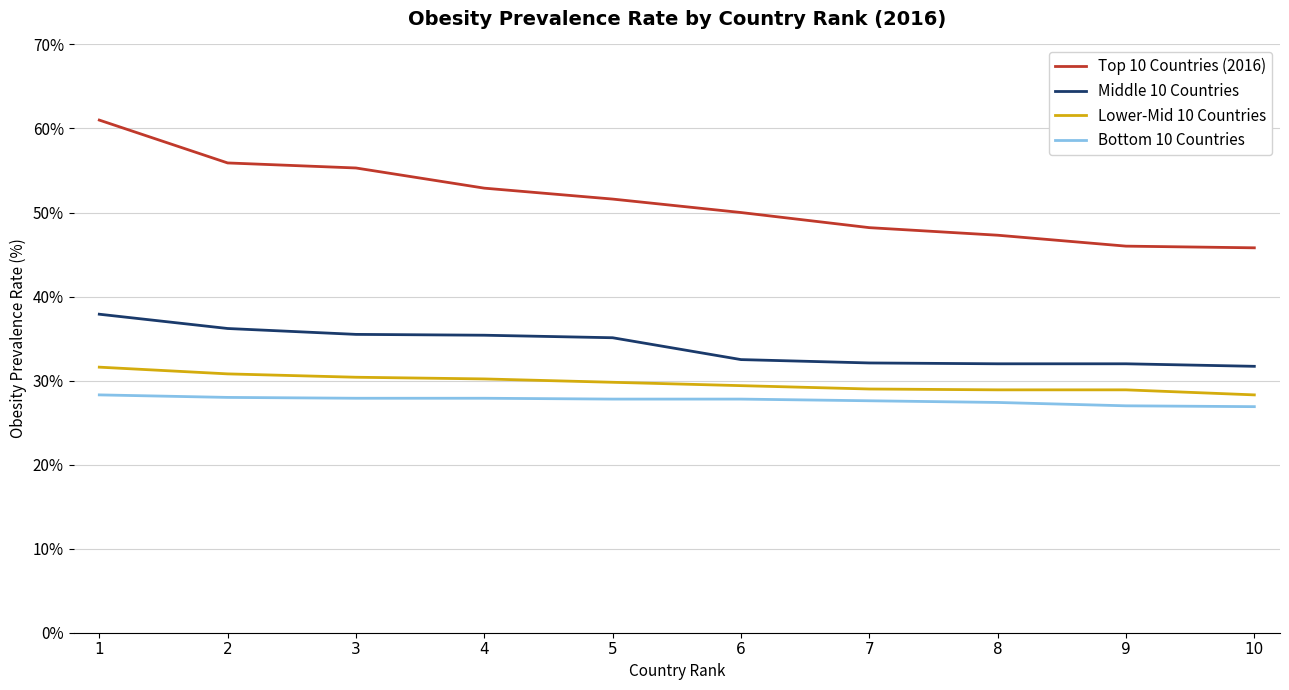

At which category is the sum across all series the highest?

1